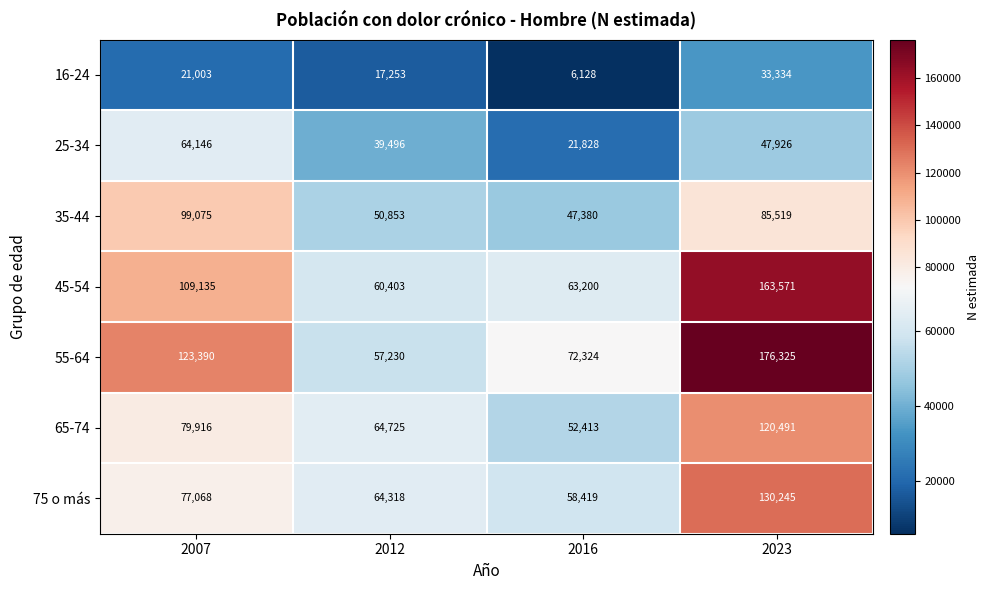

What value does the 35-44 series have at 2023, to the nearest 100?

85500